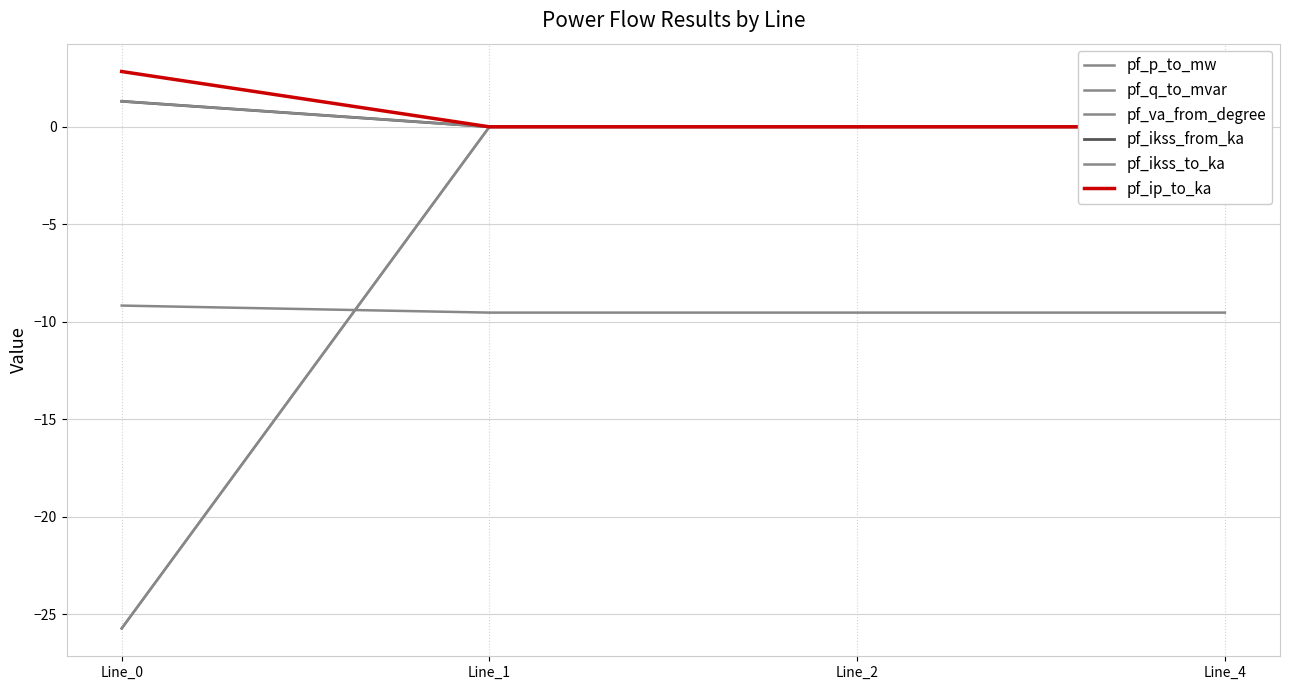

Between Line_0 and Line_4, which is larger?

Line_4